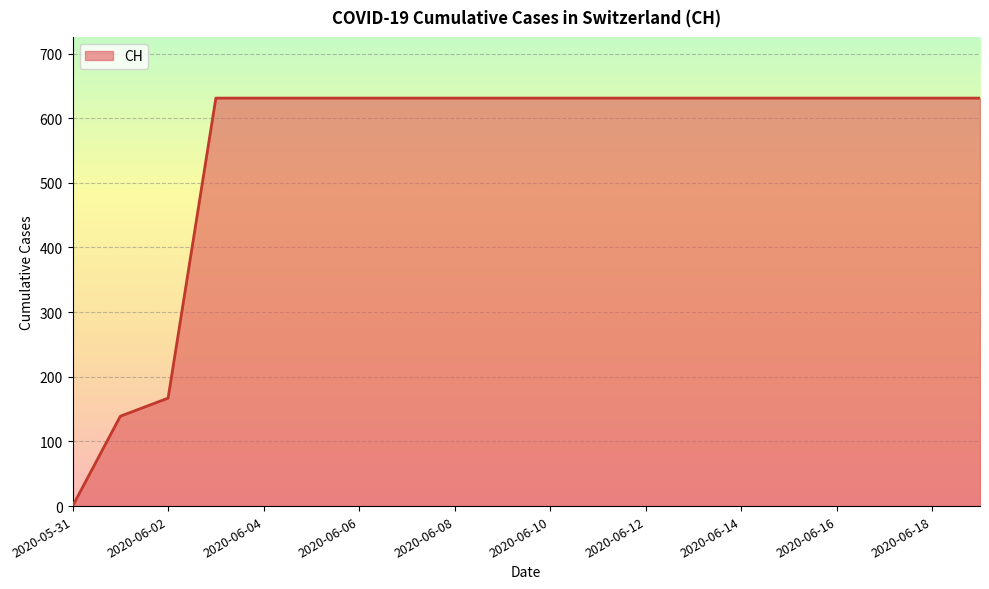

Reading left to right, transcribe all the data shown in this chart.

0	139	167	631	631	631	631	631	631	631	631	631	631	631	631	631	631	631	631	631